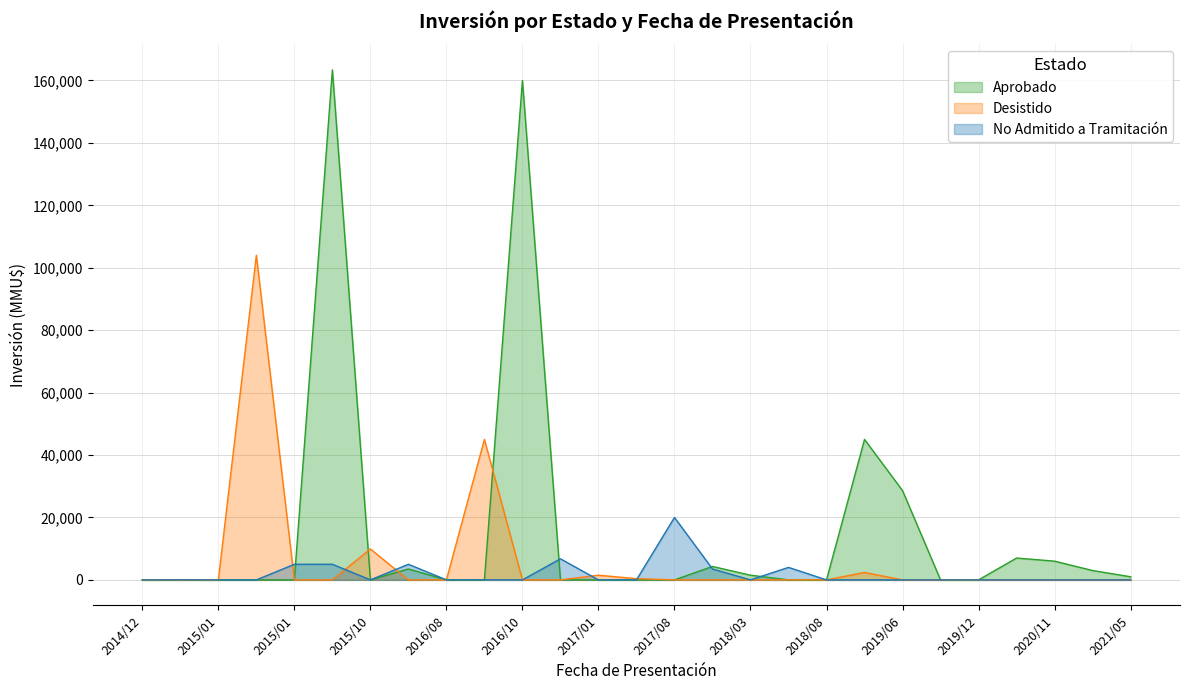

At which category does the chart reach its minimum across all series?

2014/12